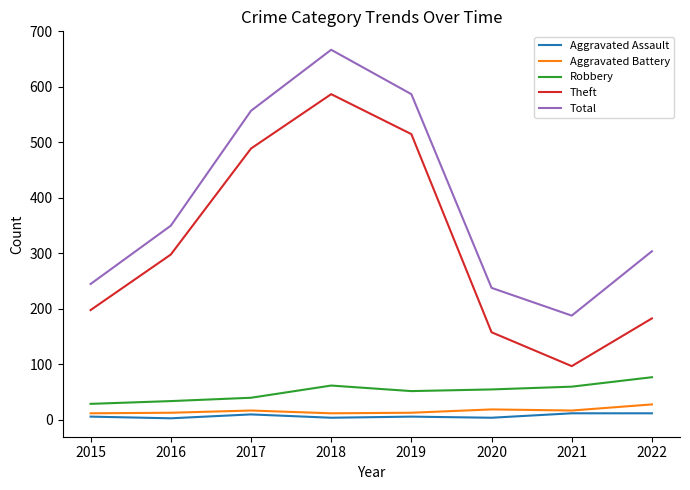

What is the difference between the second highest and second lowest values in the Theft series?

357